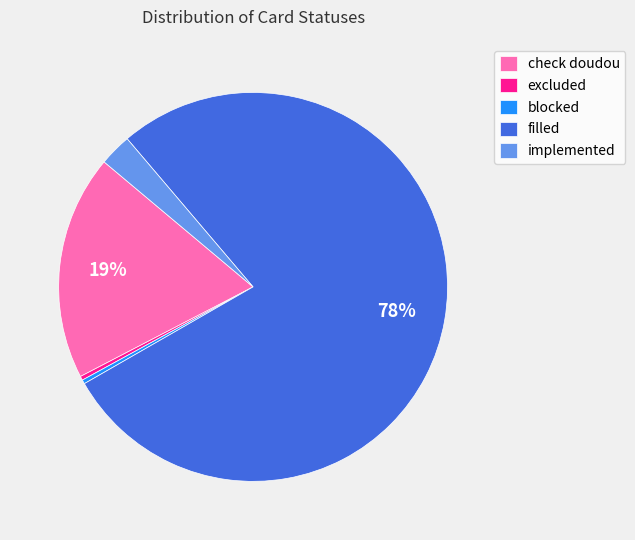

Do implemented and filled together represent more than half of the pie?

Yes